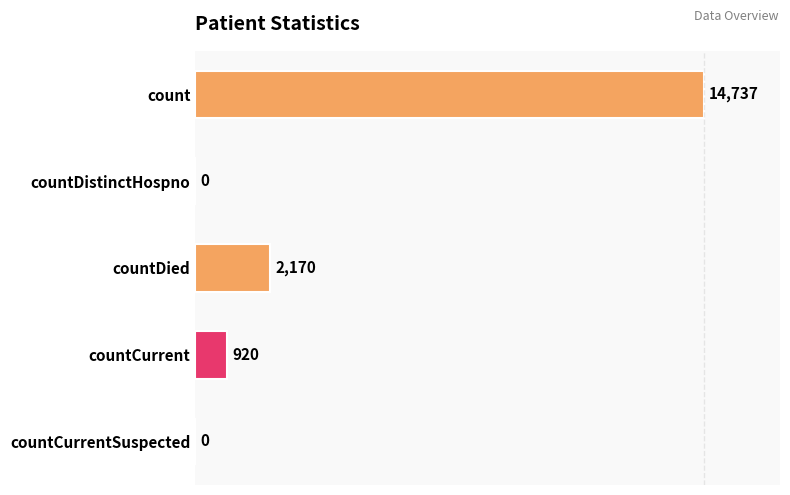

Reading top to bottom, what are all the values shown in this chart?

count=14737	countDistinctHospno=0	countDied=2170	countCurrent=920	countCurrentSuspected=0